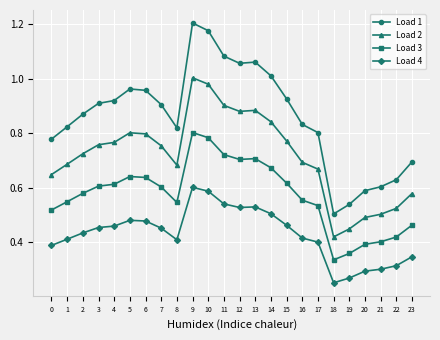

True or false: Load 1 has a value of 0.3 at 8.

False